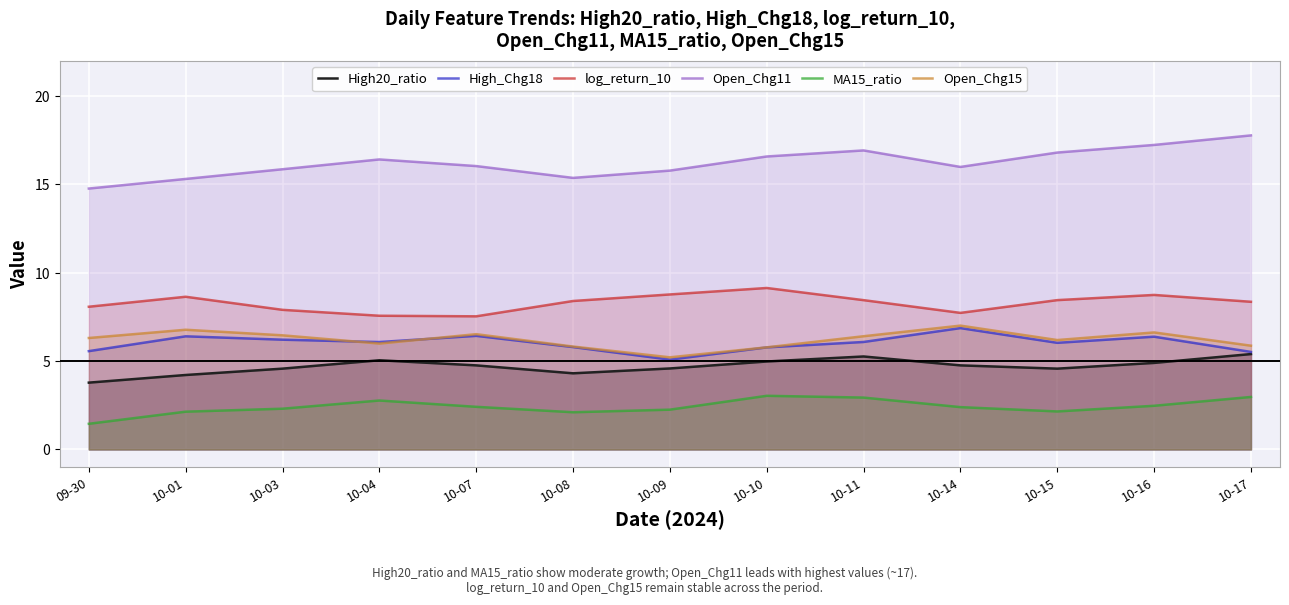

What position from the right is 10-03?

11